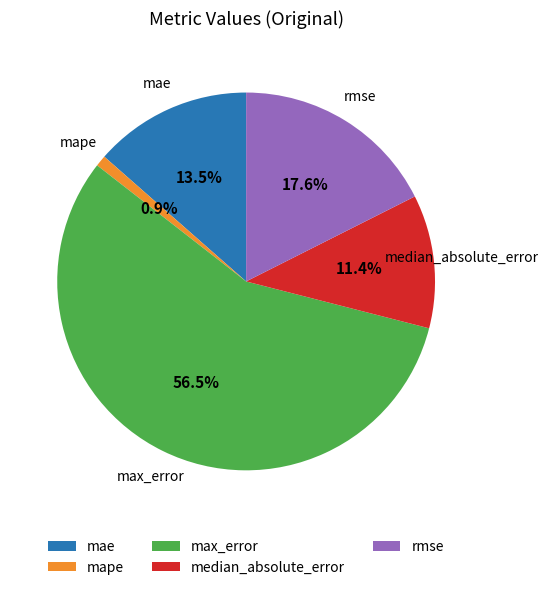

What percentage do mape and rmse together represent?

18.5%